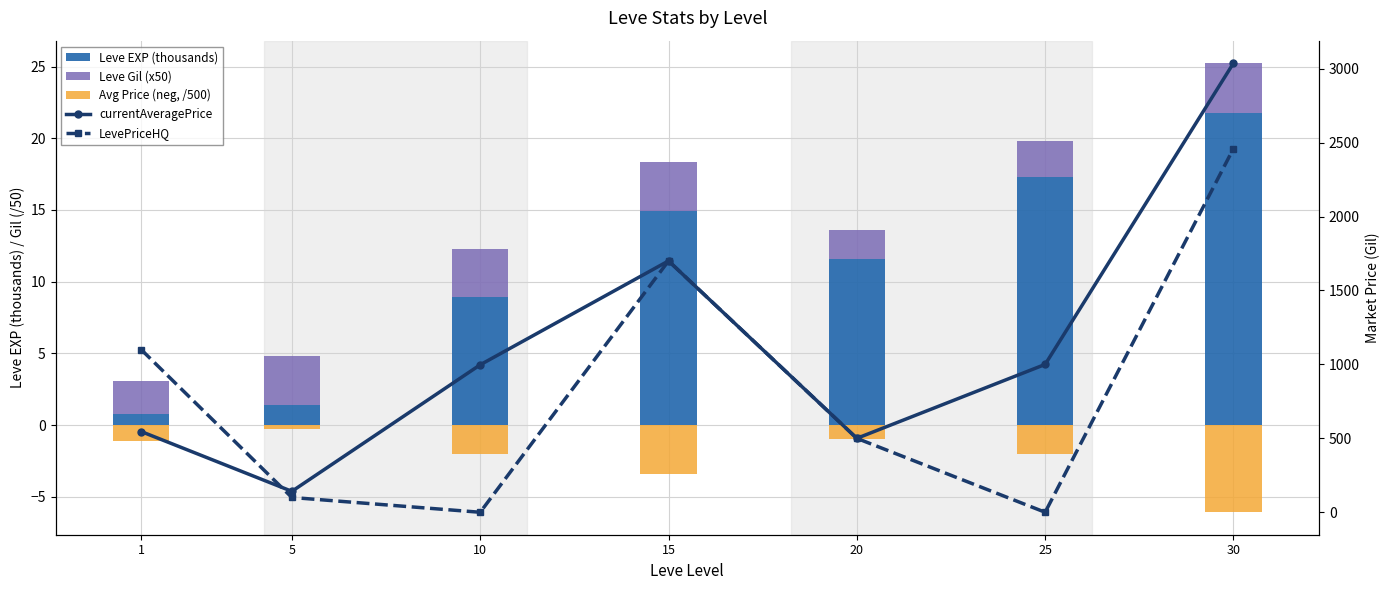

At which label does currentAveragePrice first exceed 997?

10